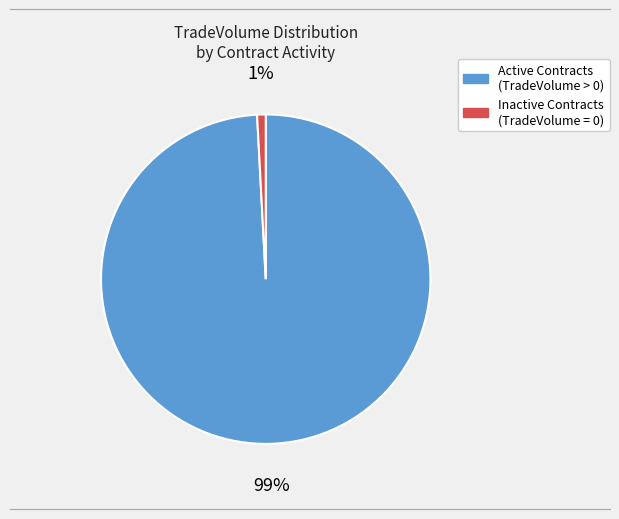

Is there any slice that represents more than half of the pie?

Yes